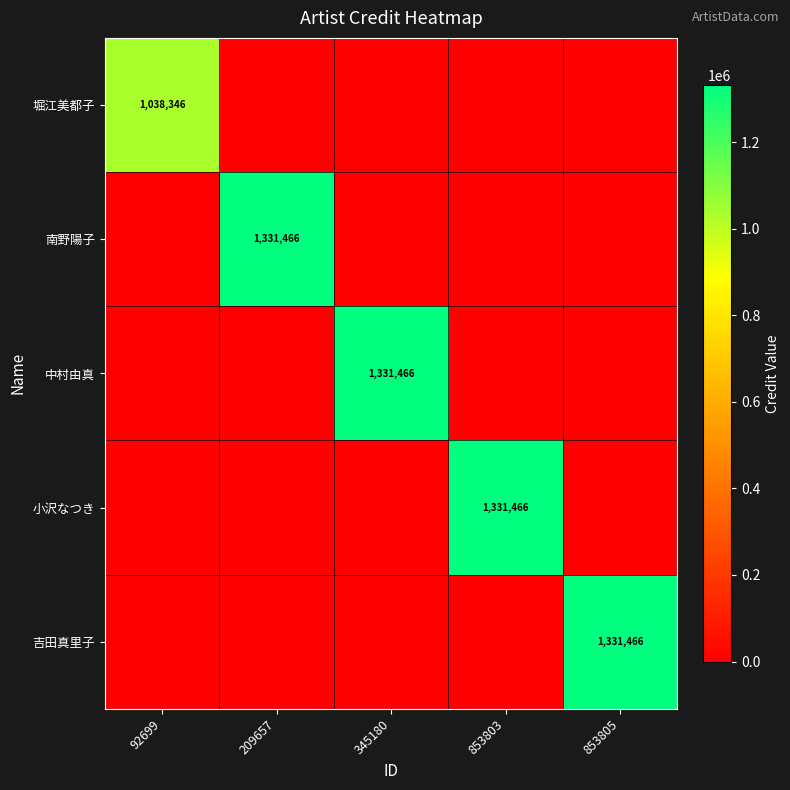

The value of 中村由真 at 345180 is 692962. True or false?

False